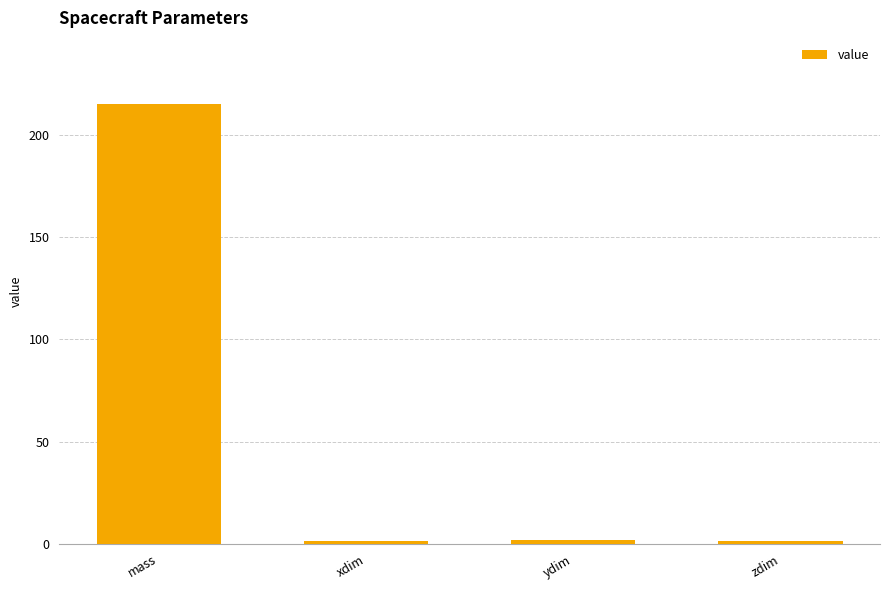

What is the greatest value displayed?

215.0